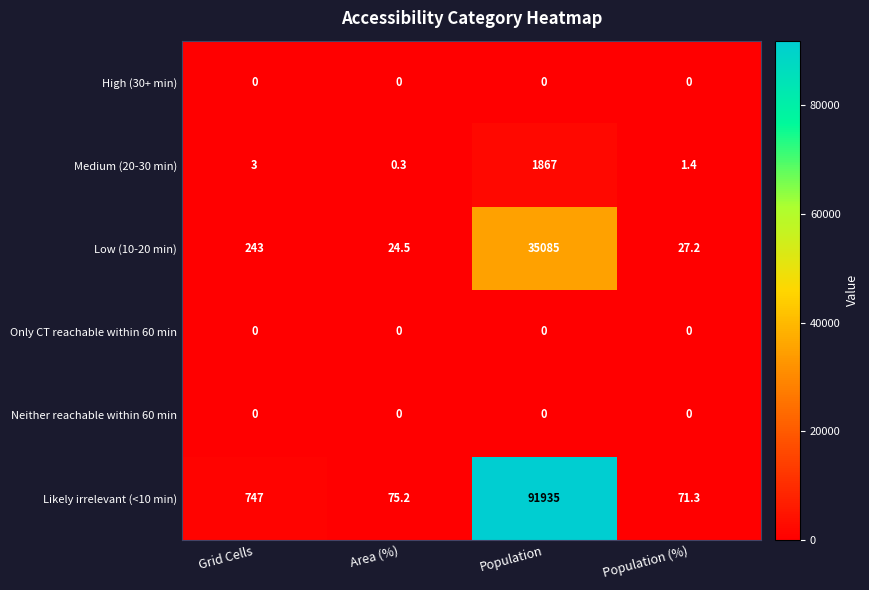

True or false: Likely irrelevant (<10 min) has a value of 105.8 at Population (%).

False